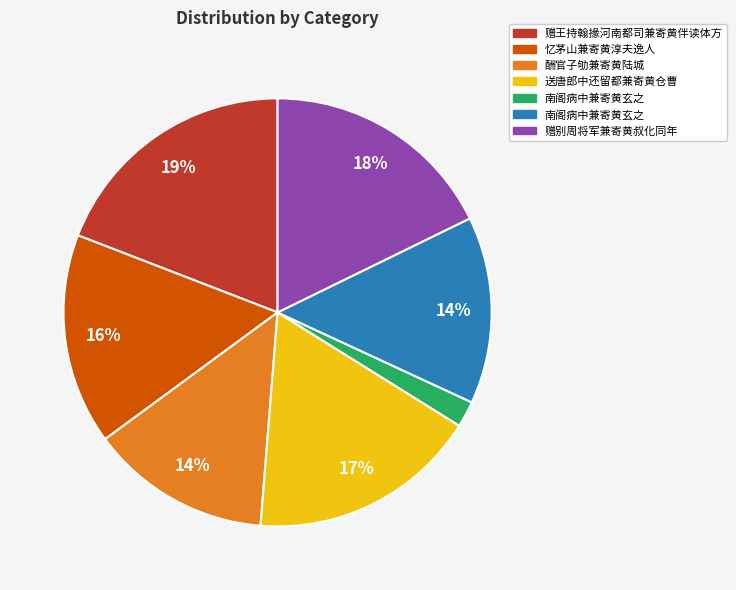

Is there any slice that represents more than half of the pie?

No